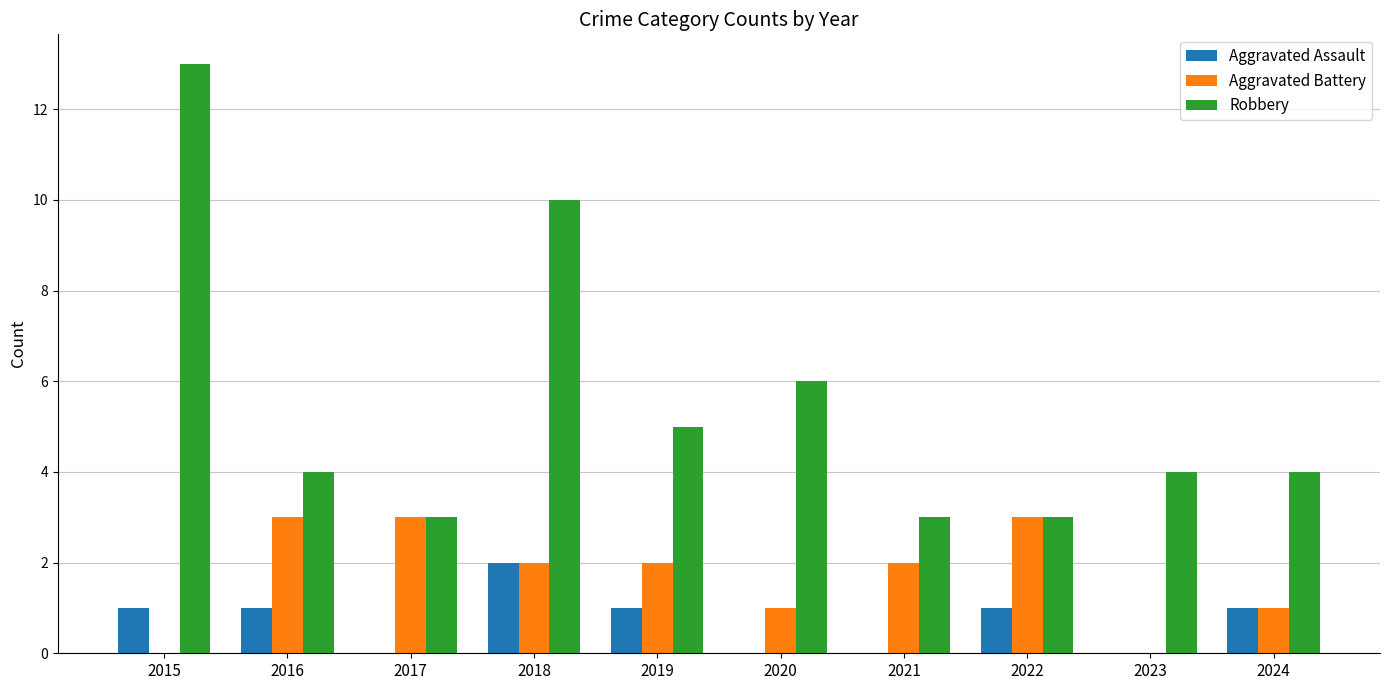

Which series has the largest total across all categories?

Robbery